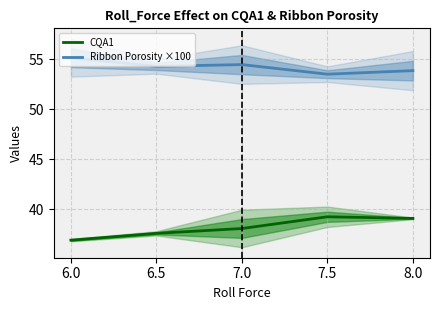

Which series changed the most between 6.5 and 8.0?

CQA1